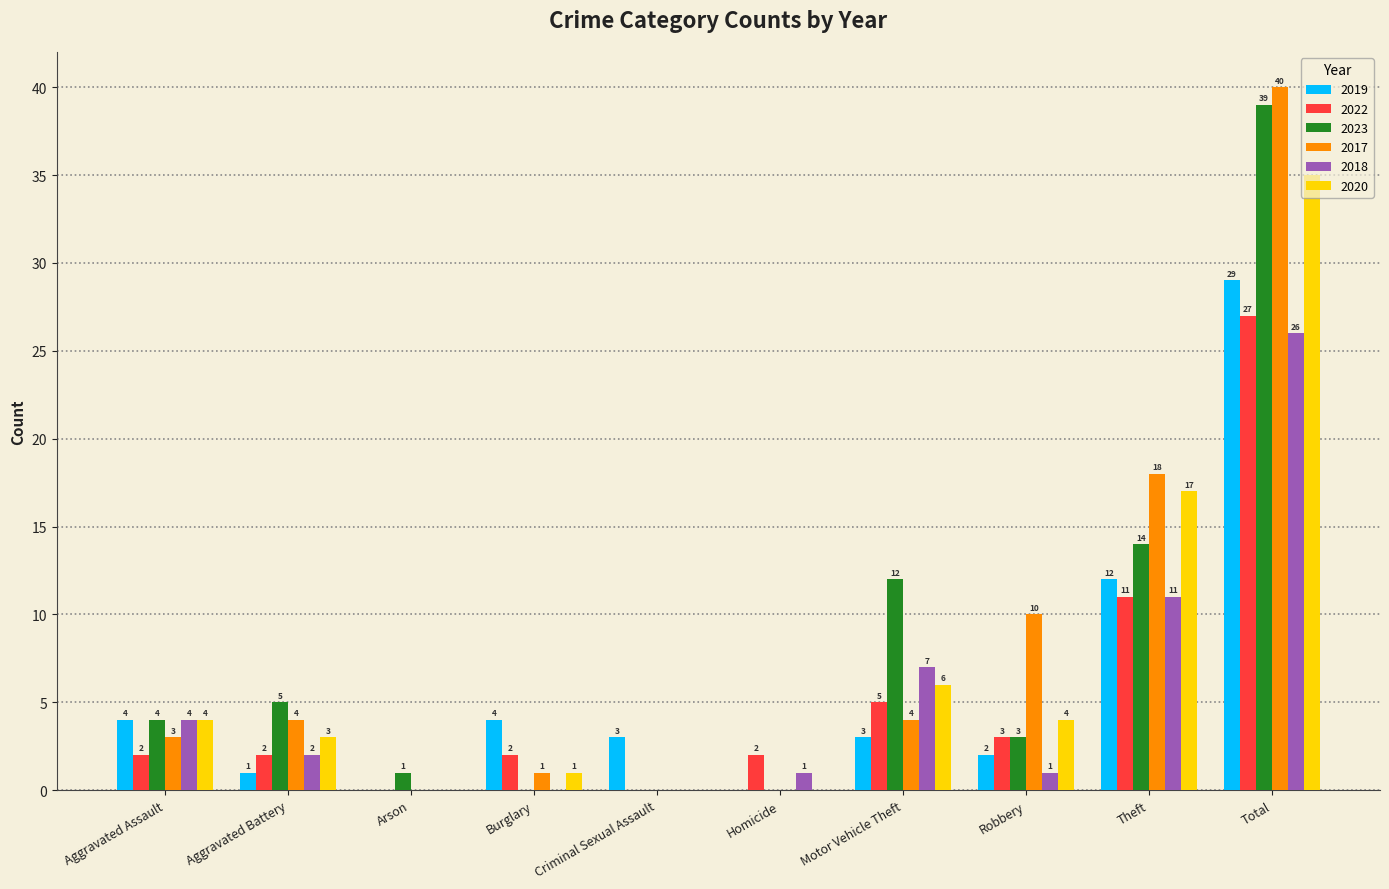

Where does the 2018 series first go above 2?

Aggravated Assault